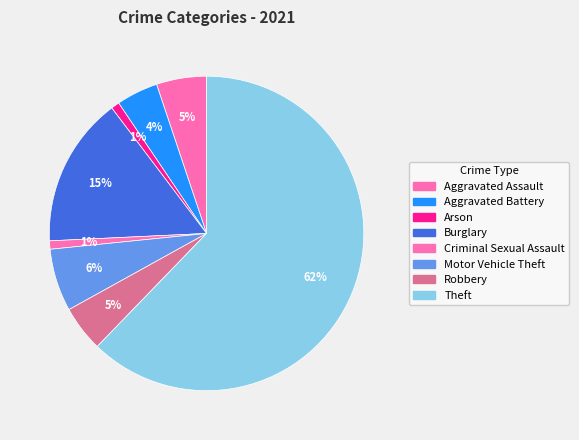

To the nearest percent, what is the combined percentage of Aggravated Battery and Criminal Sexual Assault?

5%